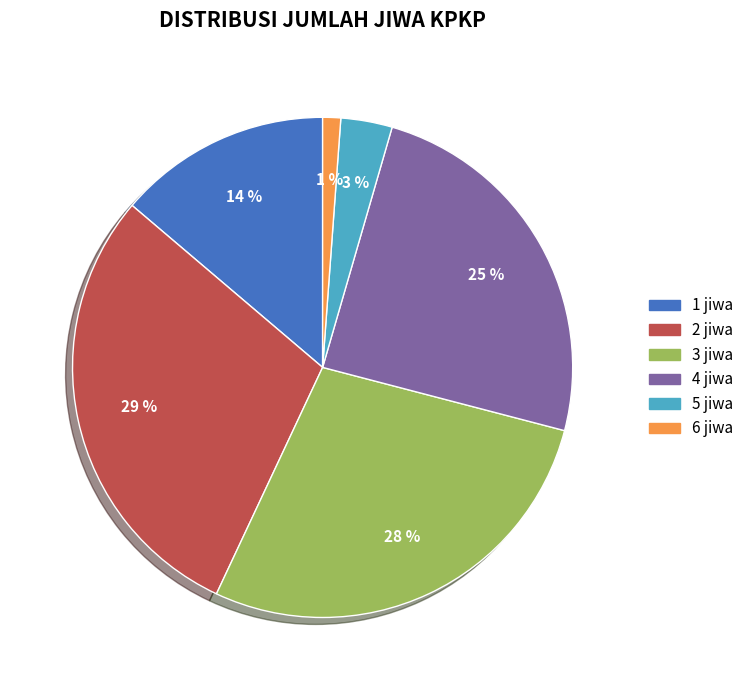

True or false: 3 jiwa accounts for 28% of the total.

True